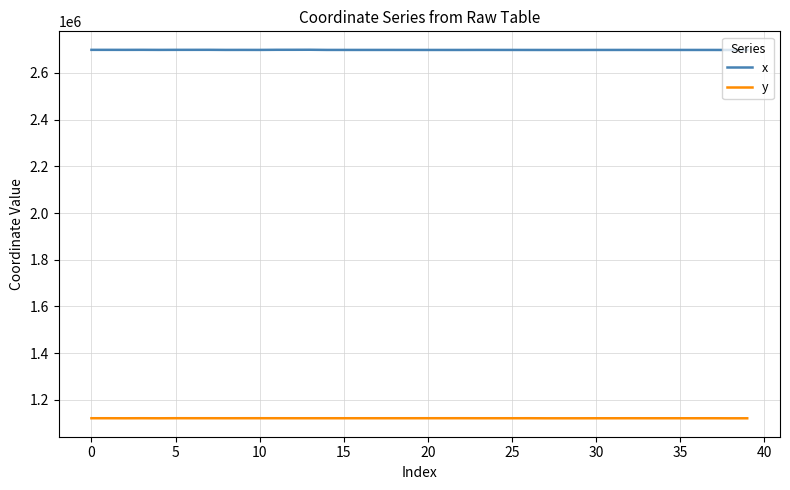

Rank the series by their maximum value, from highest to lowest.

x, y